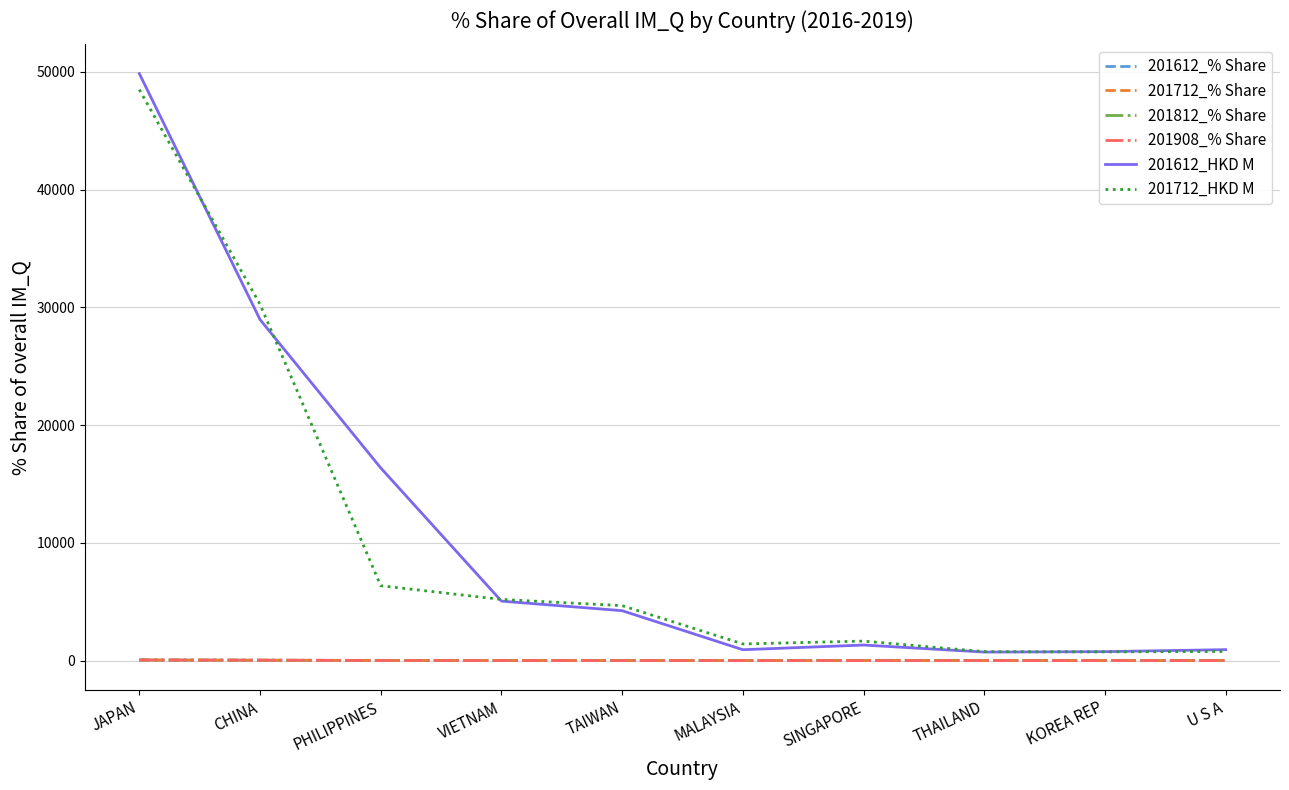

What are all the series names shown in the legend?

201612_% Share, 201712_% Share, 201812_% Share, 201908_% Share, 201612_HKD M, 201712_HKD M